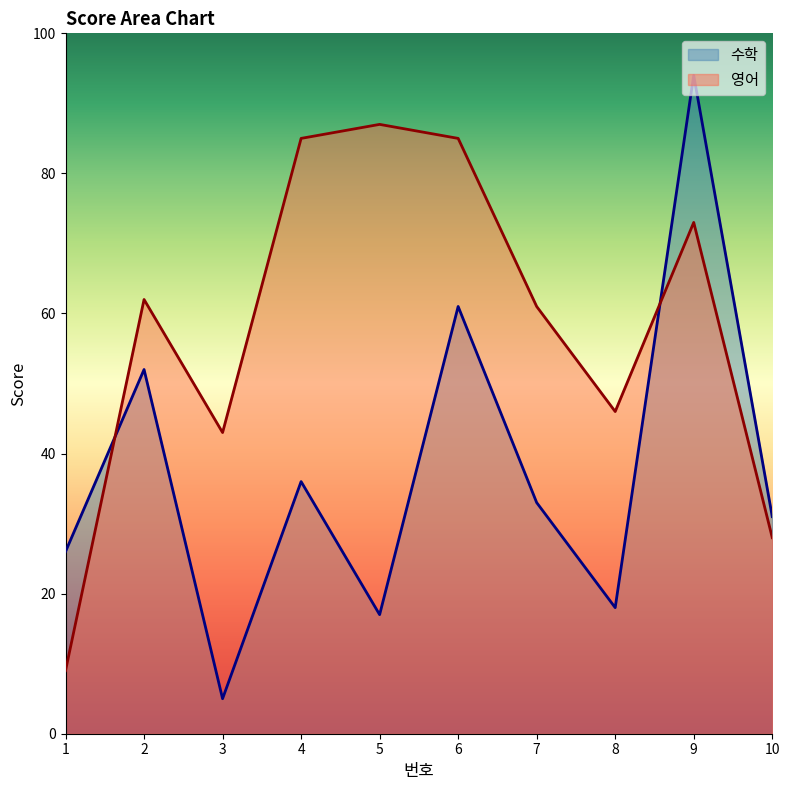

Reading left to right, transcribe all the data shown in this chart.

수학: 1=26	2=52	3=5	4=36	5=17	6=61	7=33	8=18	9=94	10=31
영어: 1=9	2=62	3=43	4=85	5=87	6=85	7=61	8=46	9=73	10=28